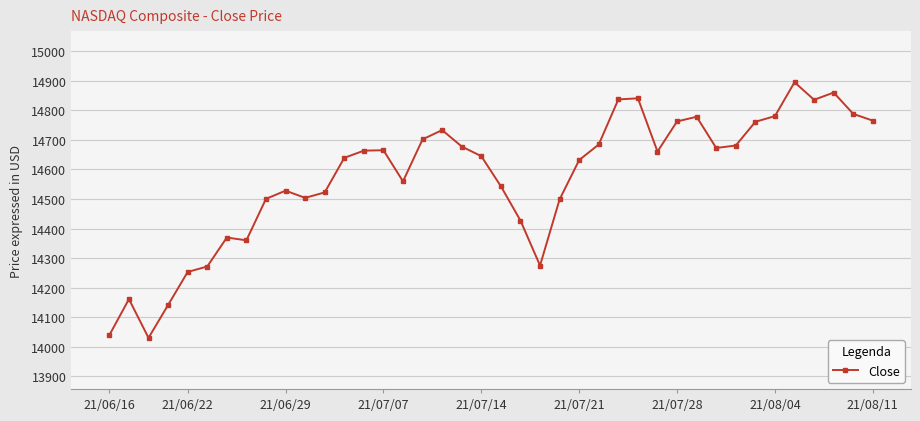

True or false: the data has more than 1 interior local peaks.

True